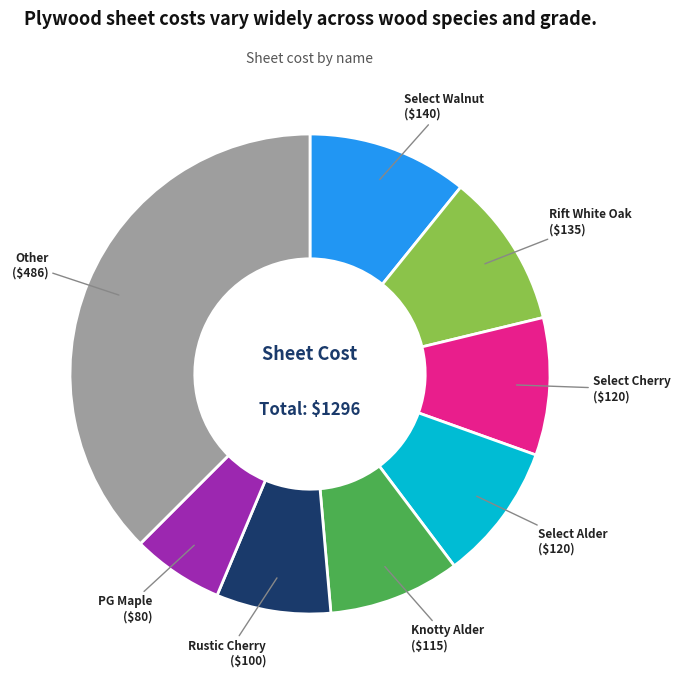

Is there a majority slice in this chart?

No